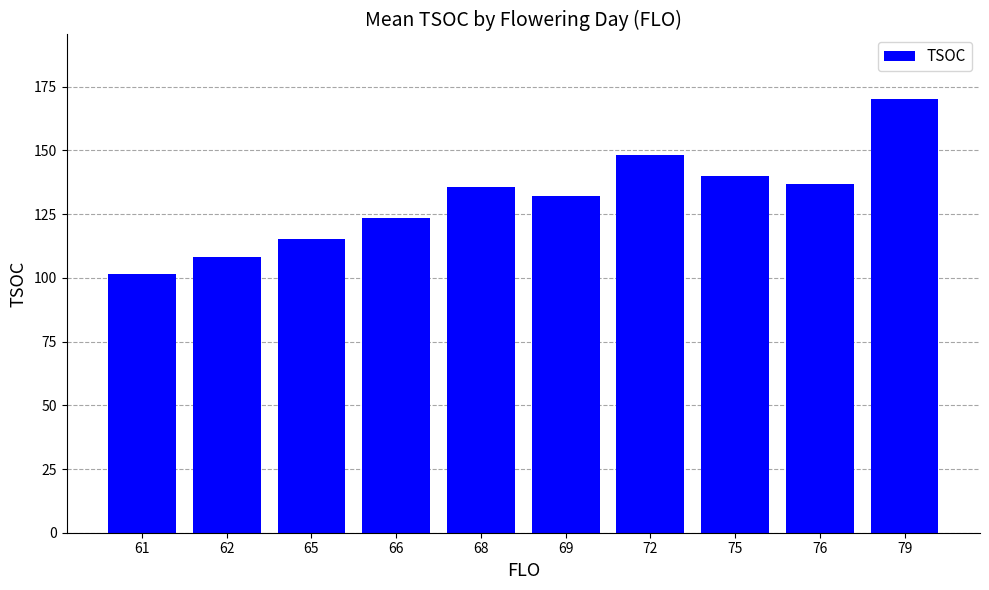

Which has a higher value, 66 or 72?

72